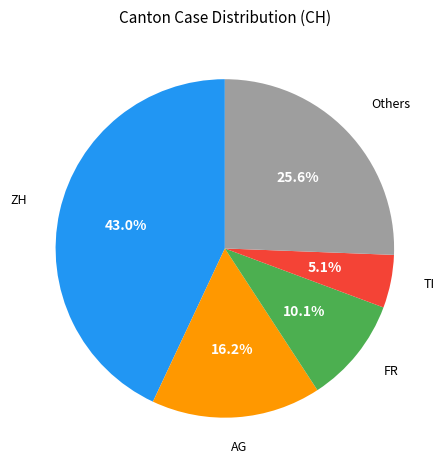

Is there any slice that represents more than half of the pie?

No